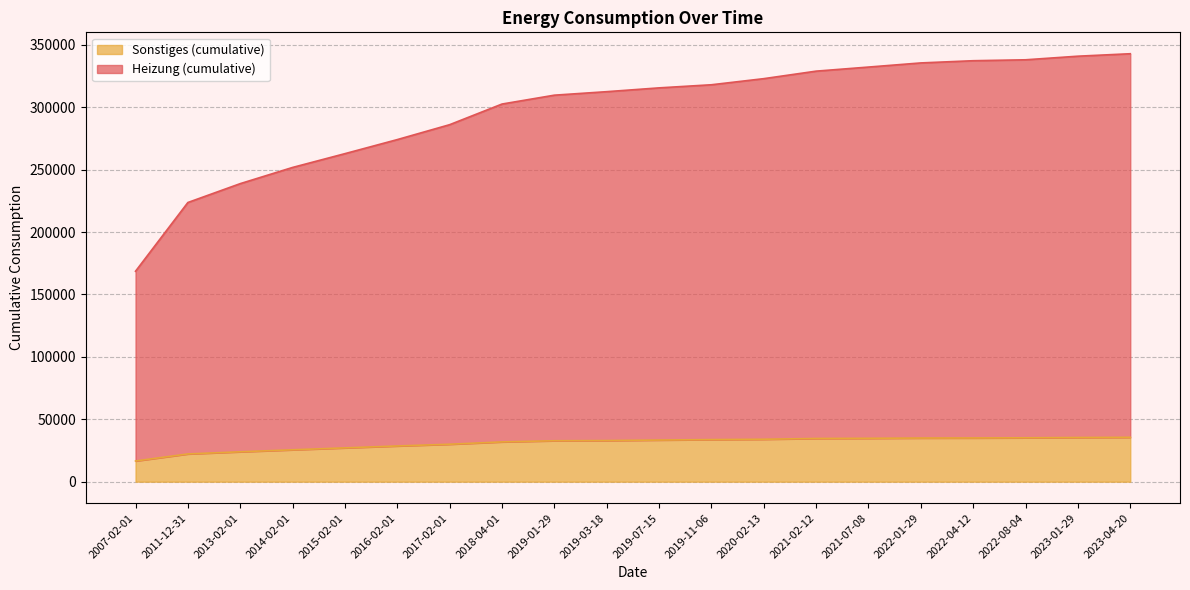

True or false: Sonstiges (cumulative) has a value of 22225 at 2011-12-31.

True